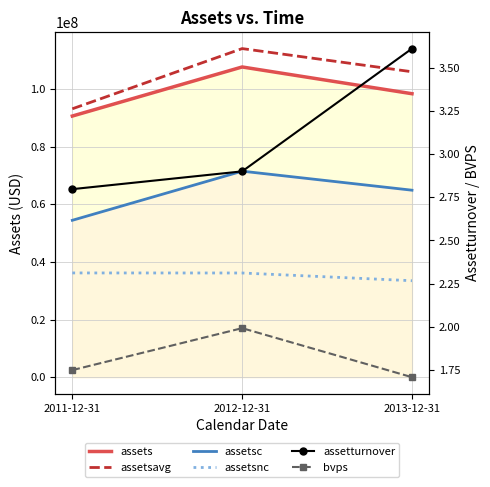

List the series in order of their peak value, lowest first.

bvps, assetturnover, assetsnc, assetsc, assets, assetsavg